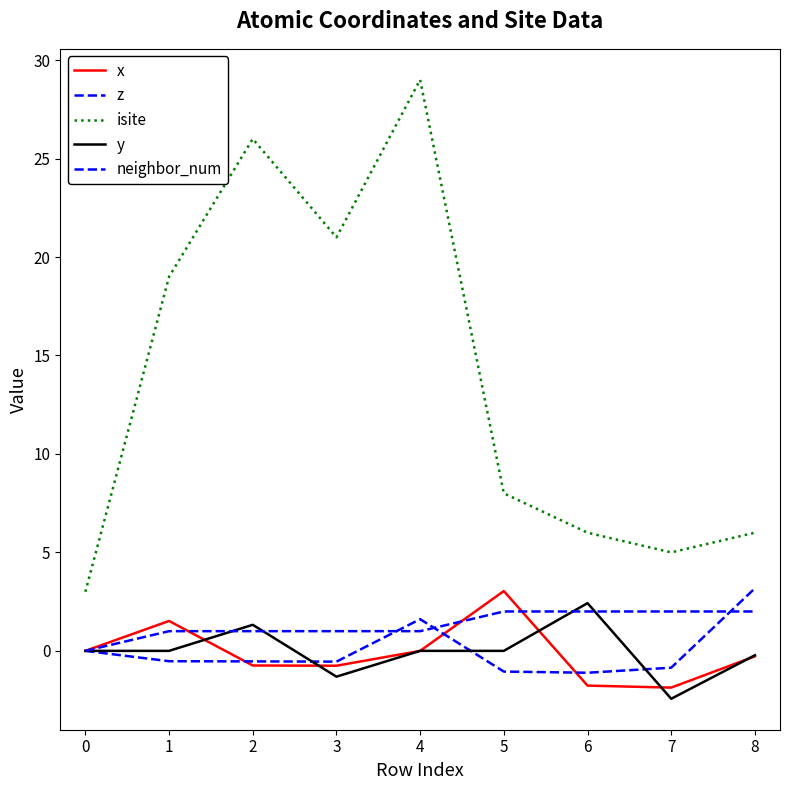

What is the average value of the isite series?

13.7